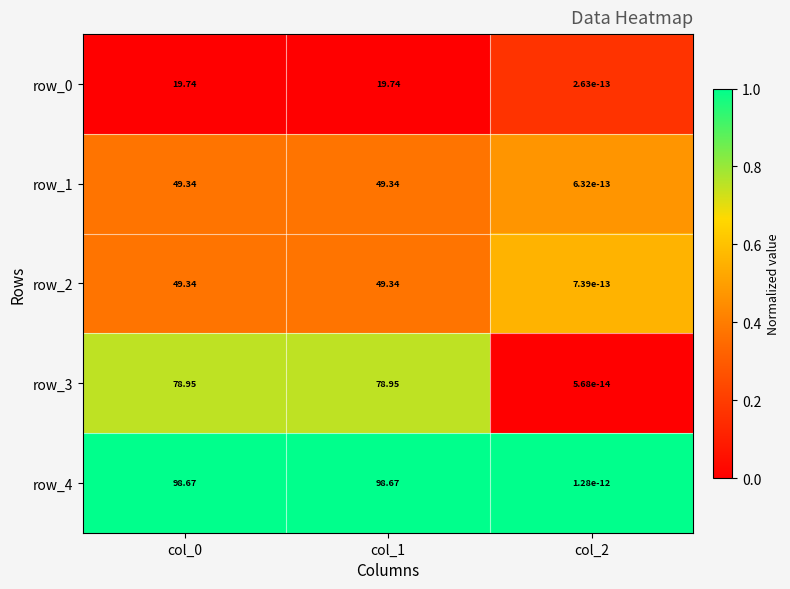

Which series has the widest spread of values?

row_4